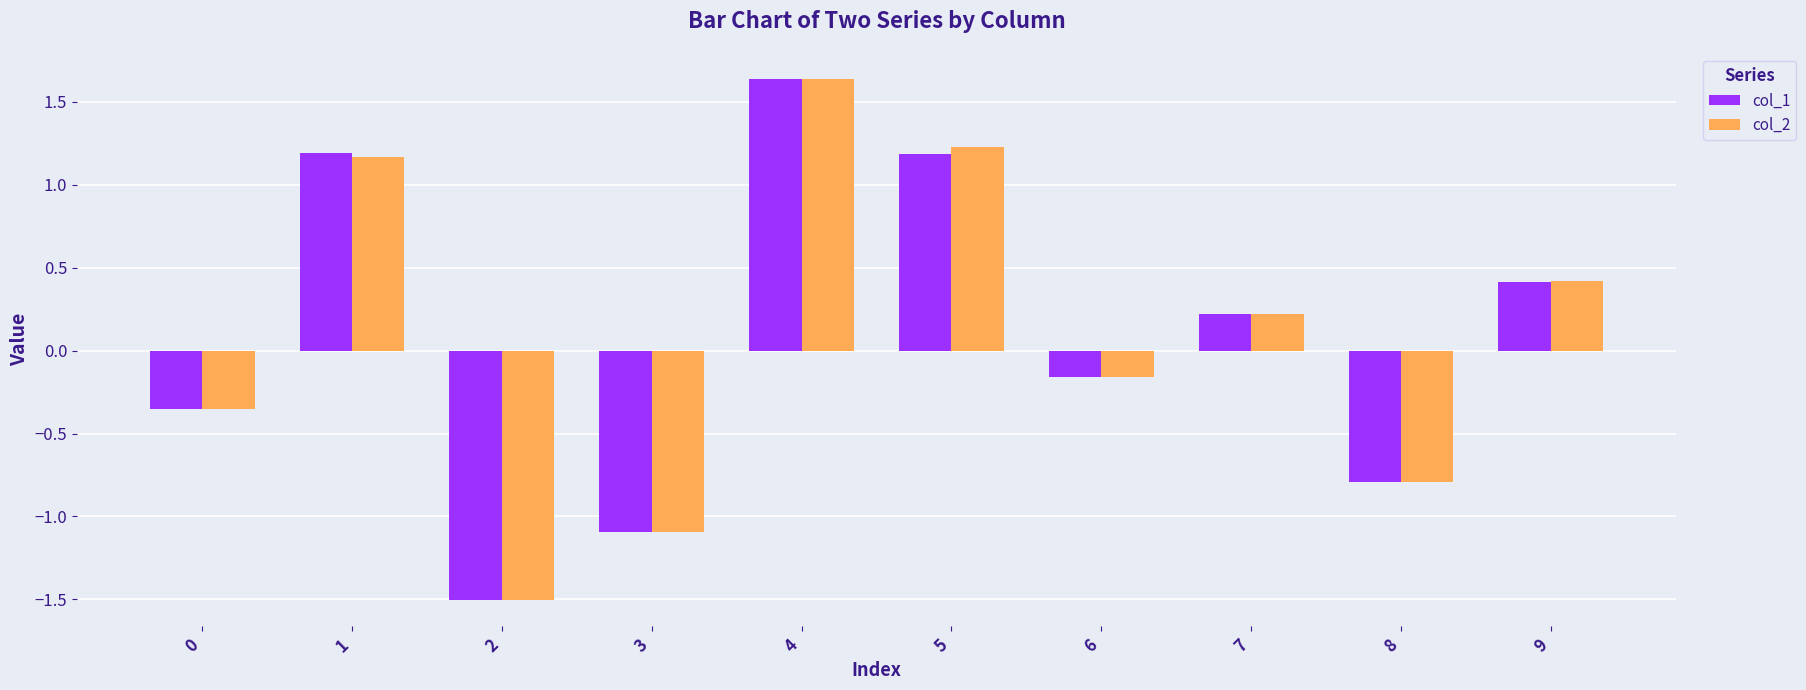

True or false: col_2 has a value of 1.2 at 1.

True